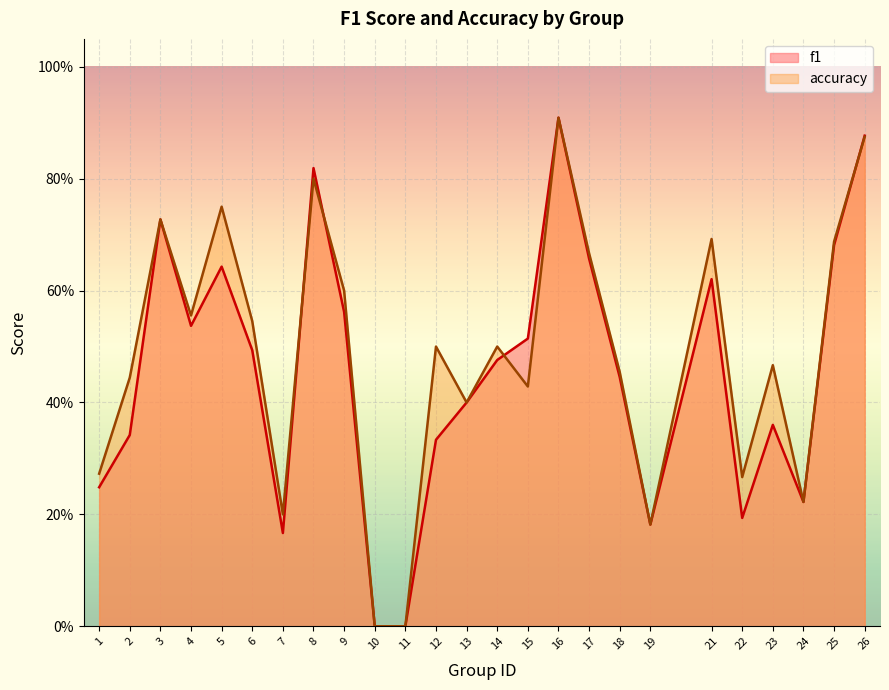

Reading left to right, extract all data points from this chart.

f1: 1=0.2	2=0.3	3=0.7	4=0.5	5=0.6	6=0.5	7=0.2	8=0.8	9=0.6	10=0.0	11=0.0	12=0.3	13=0.4	14=0.5	15=0.5	16=0.9	17=0.7	18=0.4	19=0.2	21=0.6	22=0.2	23=0.4	24=0.2	25=0.7	26=0.9
accuracy: 1=0.3	2=0.4	3=0.7	4=0.6	5=0.8	6=0.5	7=0.2	8=0.8	9=0.6	10=0.0	11=0.0	12=0.5	13=0.4	14=0.5	15=0.4	16=0.9	17=0.7	18=0.5	19=0.2	21=0.7	22=0.3	23=0.5	24=0.2	25=0.7	26=0.9